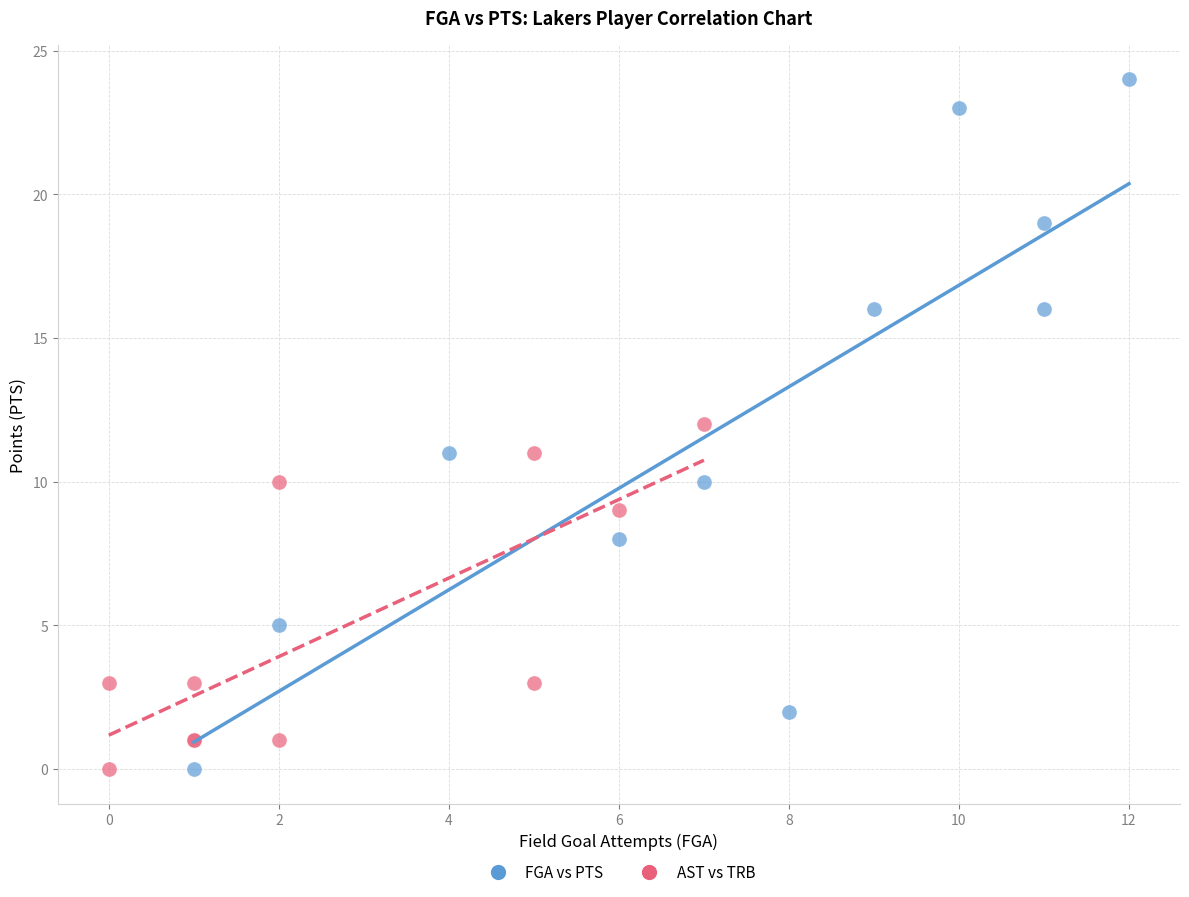

Which series has the widest spread of Y values?

FGA vs PTS